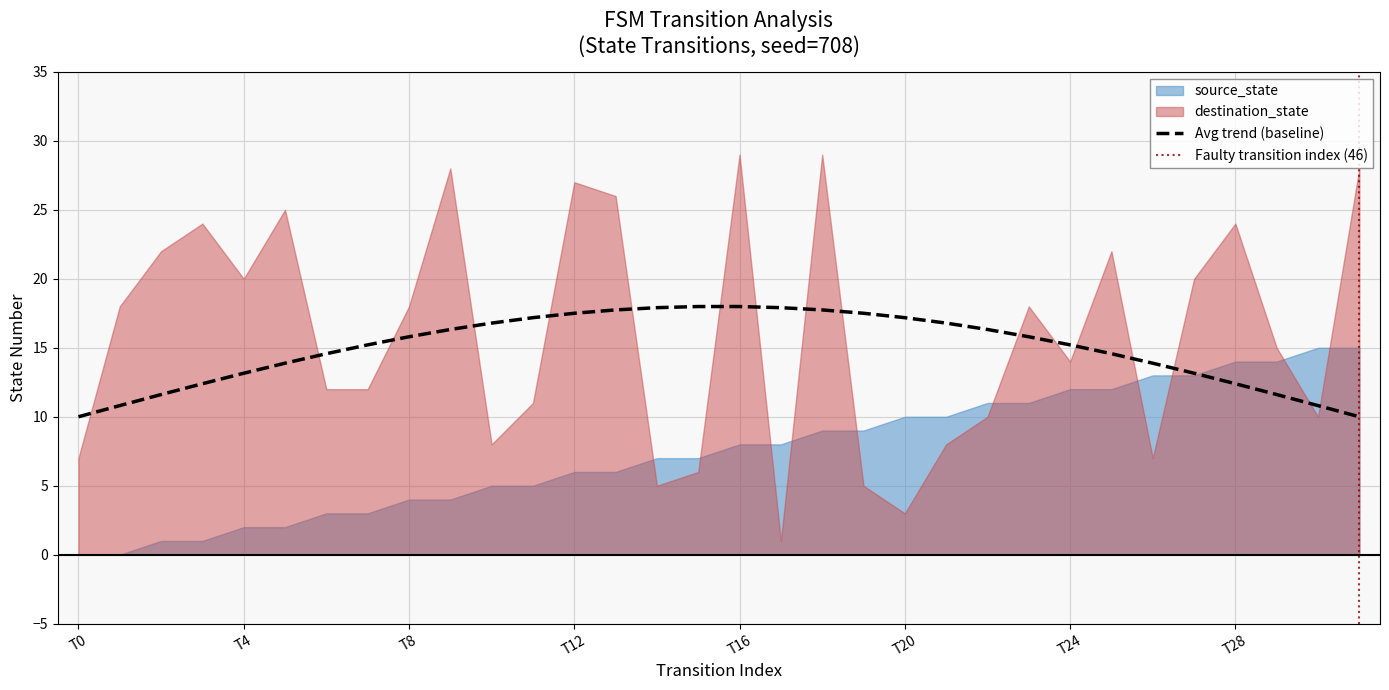

What is the lowest value of the Avg trend (baseline) series?

10.0